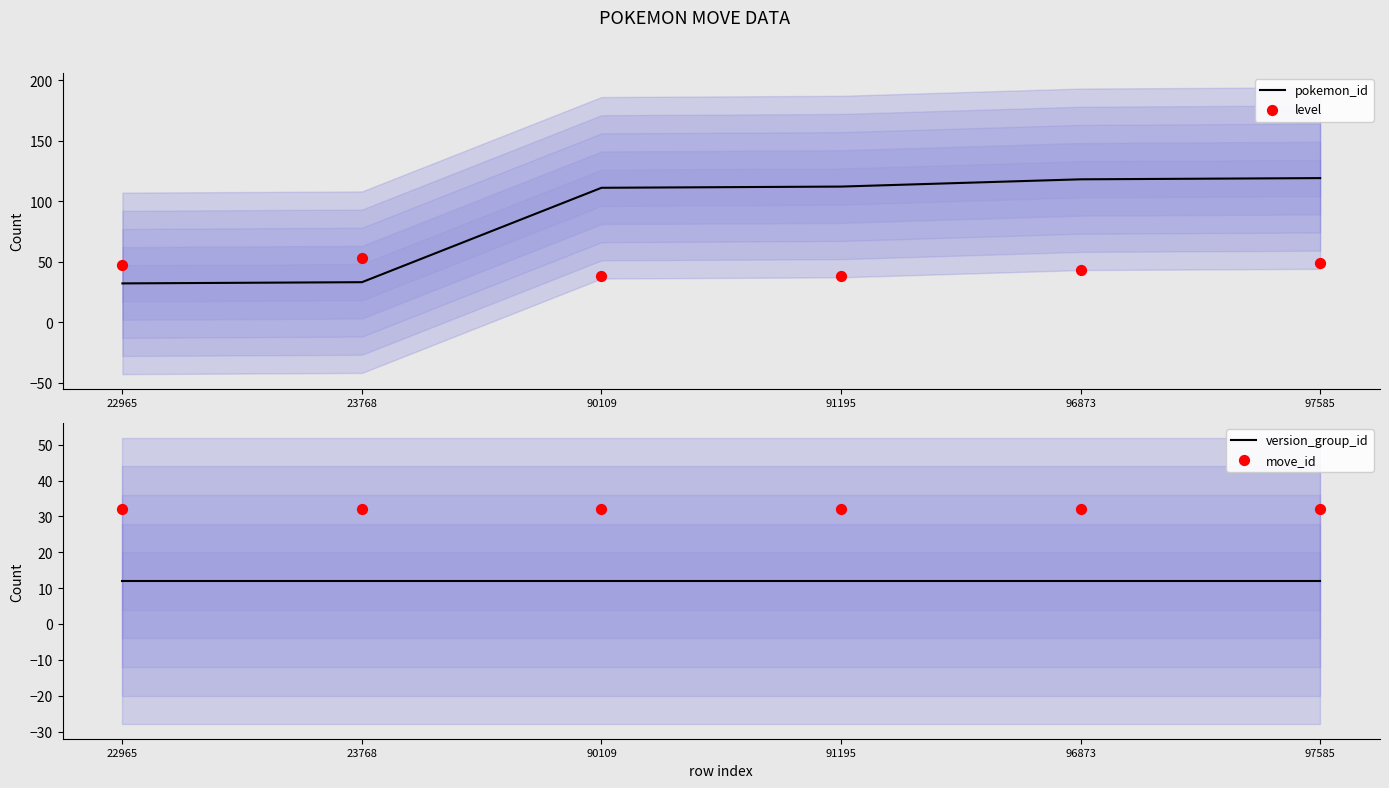

Which series contains the lowest Y value?

version_group_id